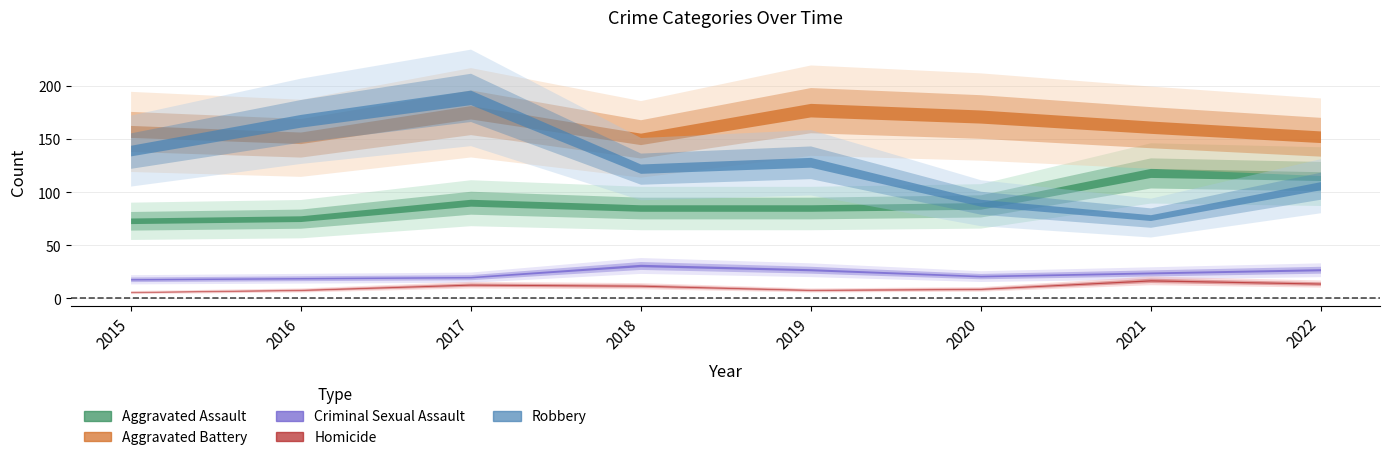

How many data points in Robbery are above 128?

3